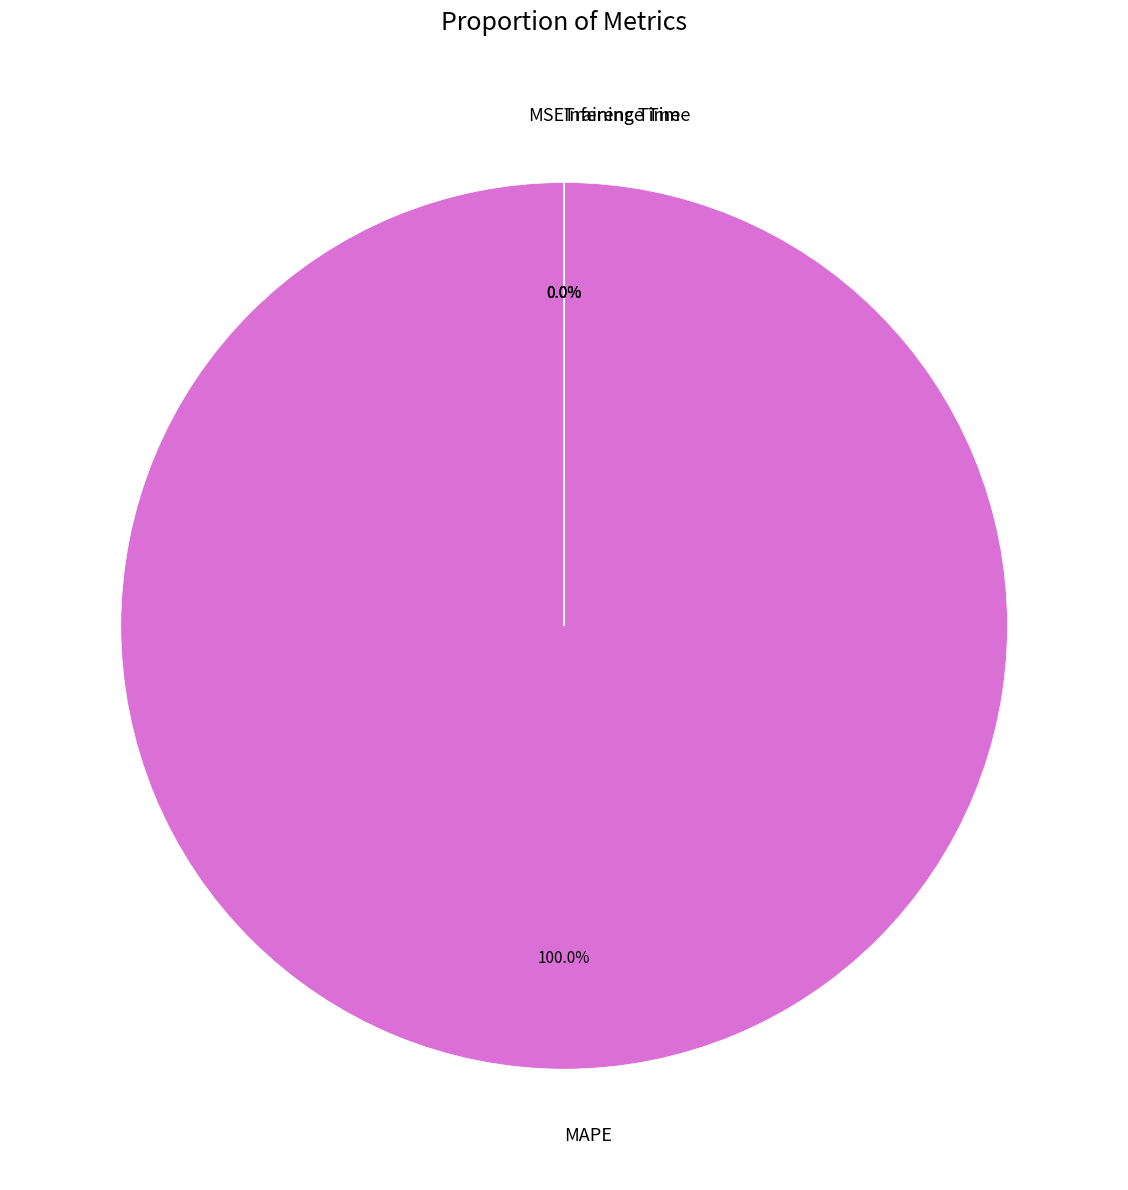

Which category accounts for the majority?

MAPE